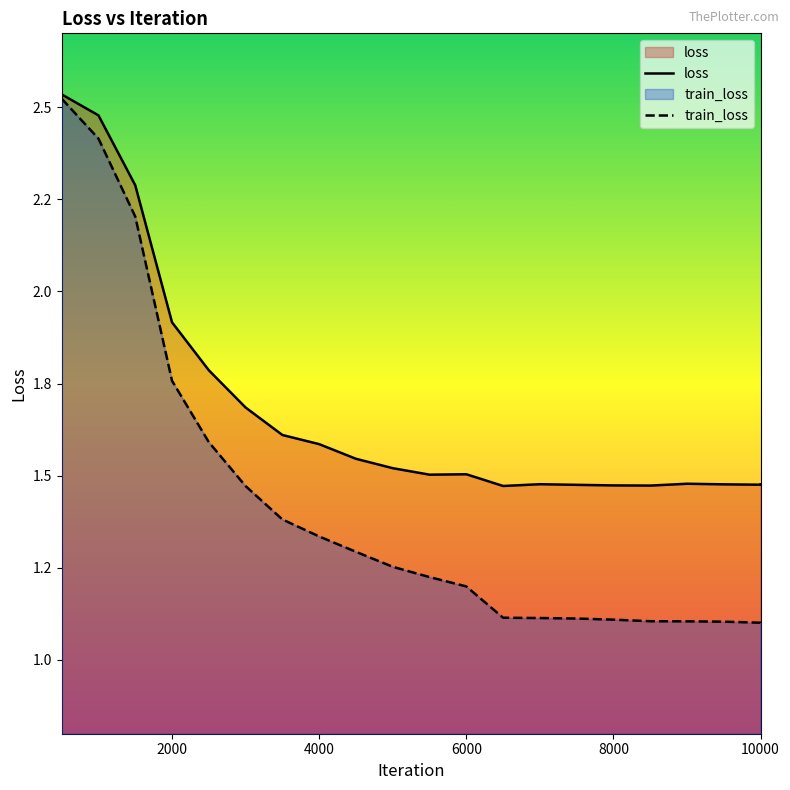

List the series in order of their overall mean, lowest first.

train_loss, loss